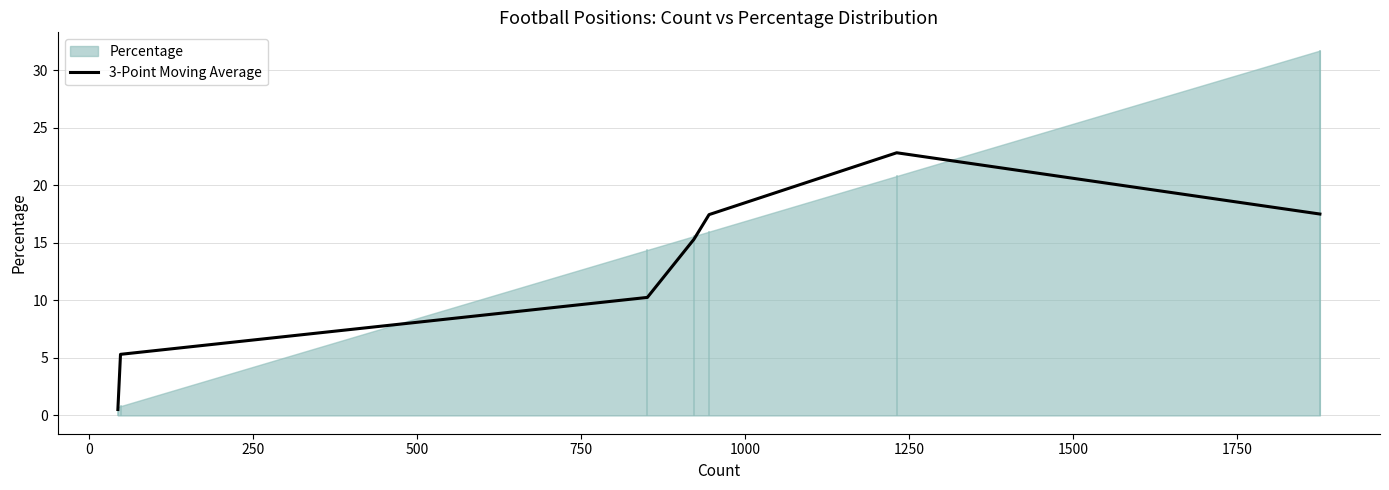

How many data points are less than 15?

3